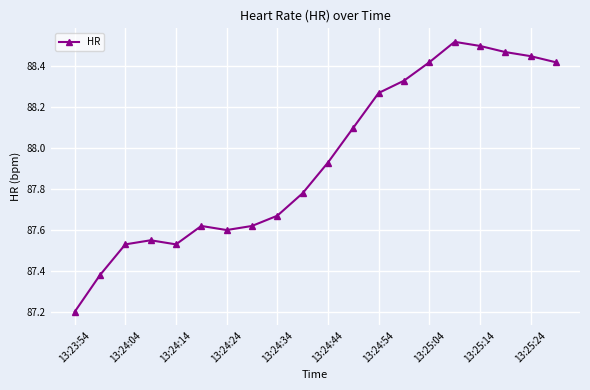

What is the minimum value shown in the chart?

87.2